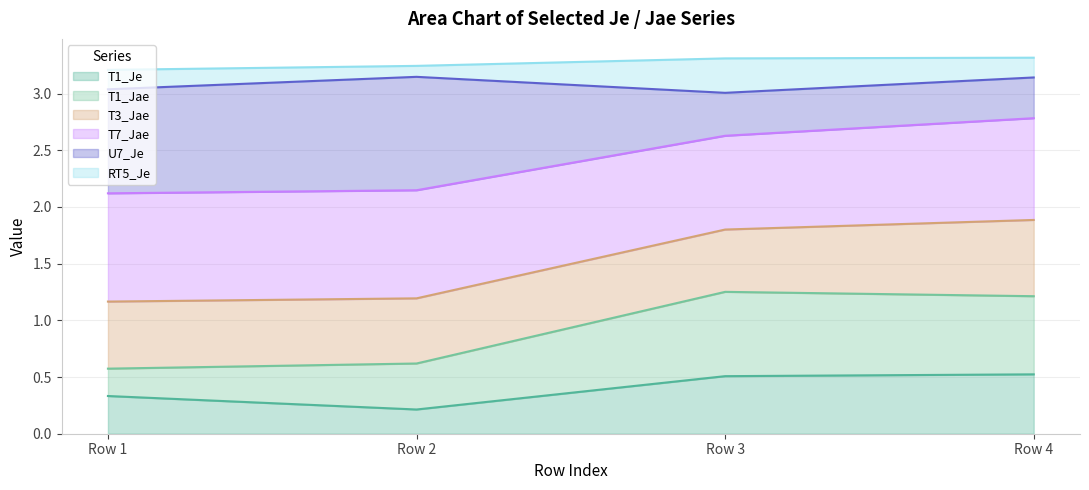

What is the total value across all series at Row 1?

3.2